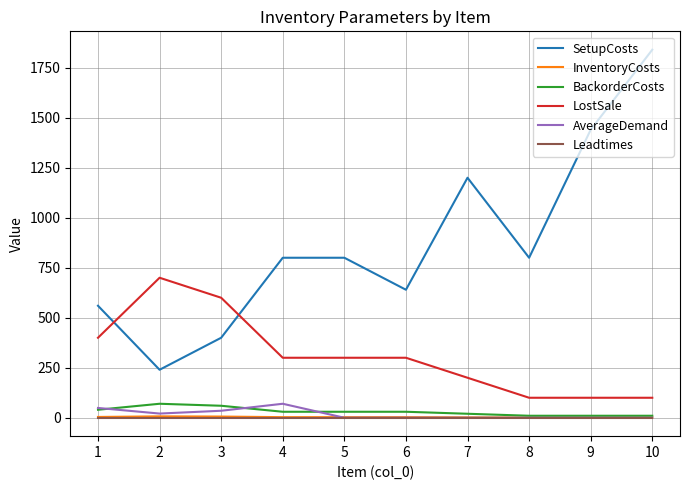

At which category is the sum across all series the highest?

10